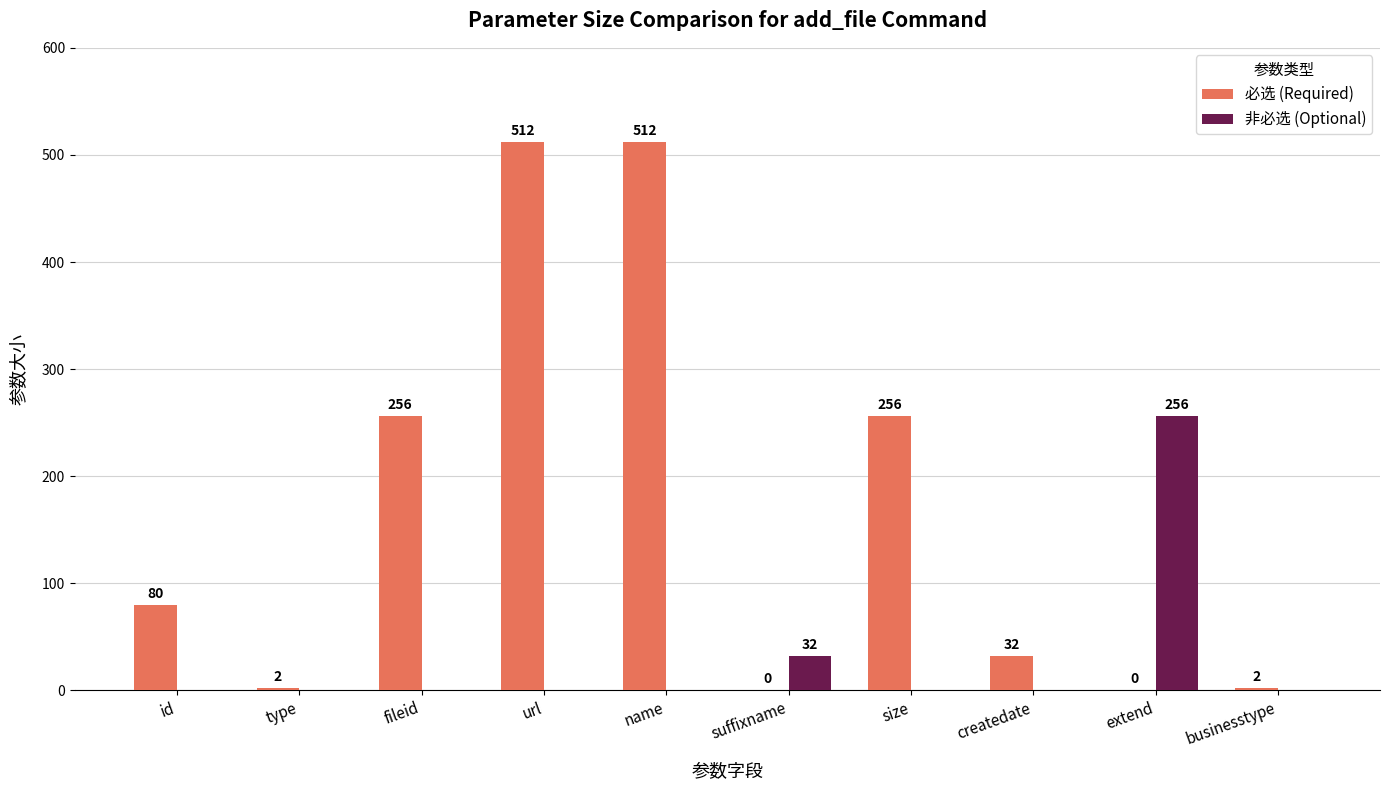

Count the number of categories in the chart.

10